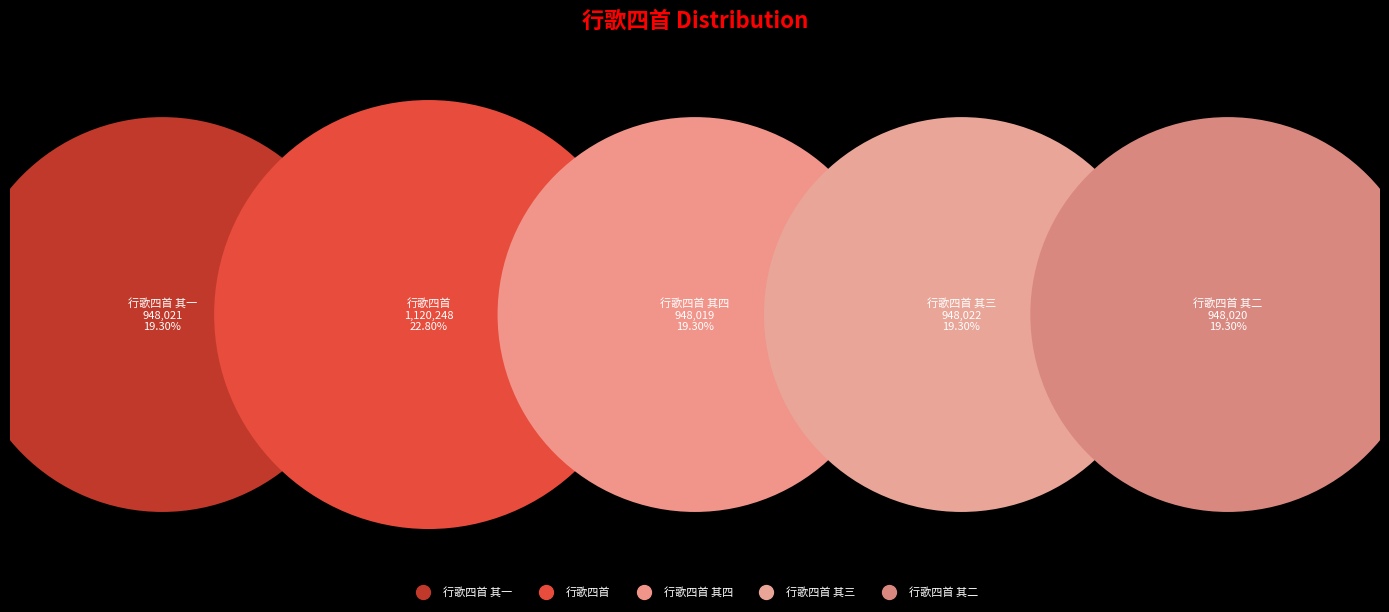

Which slice is the smallest?

行歌四首 其四